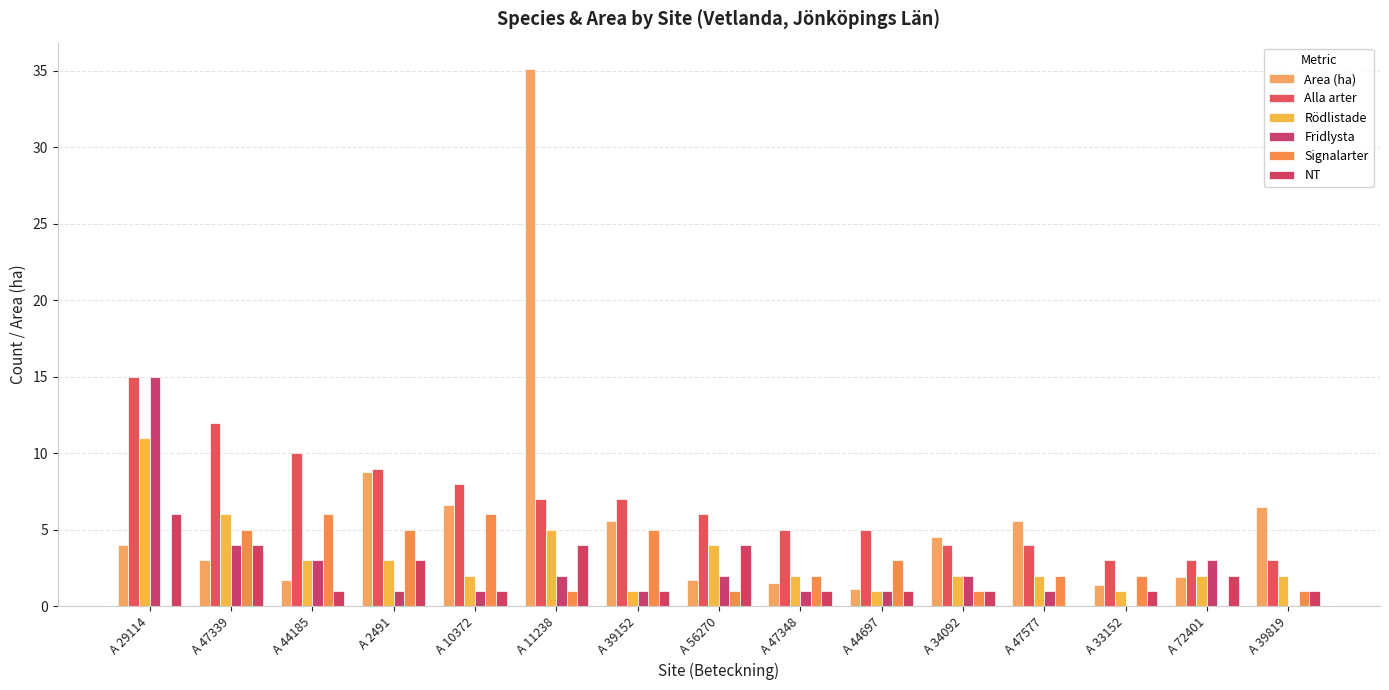

How many distinct data groups are displayed?

6